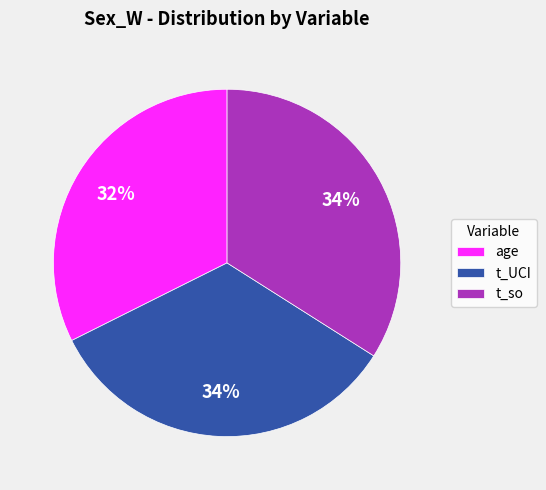

How many slices are in this pie chart?

3